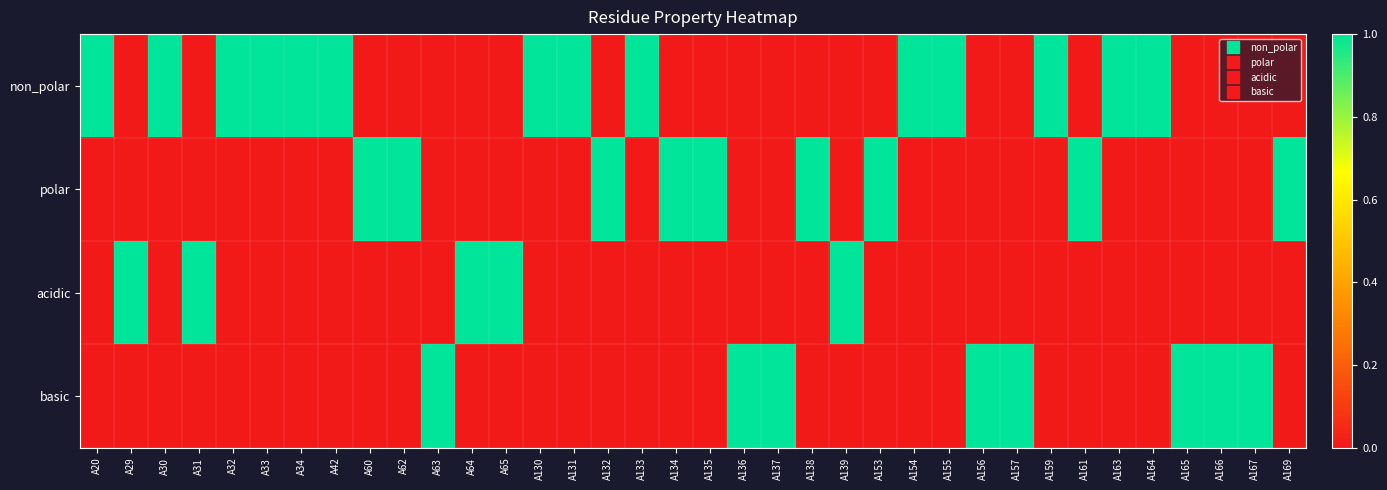

Count the number of categories in the chart.

36